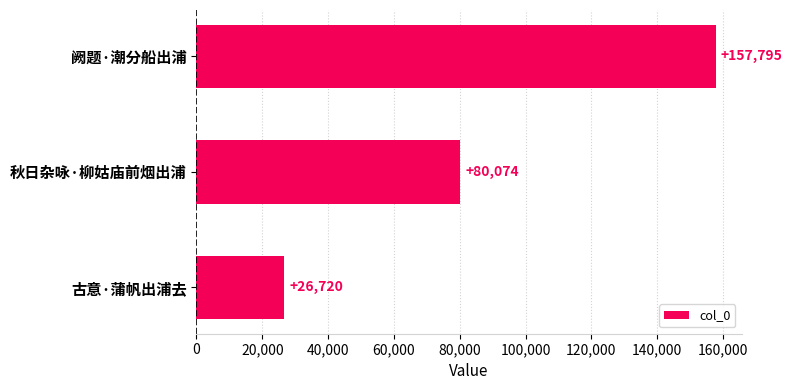

What is the value of the 1st bar from the top?

157795